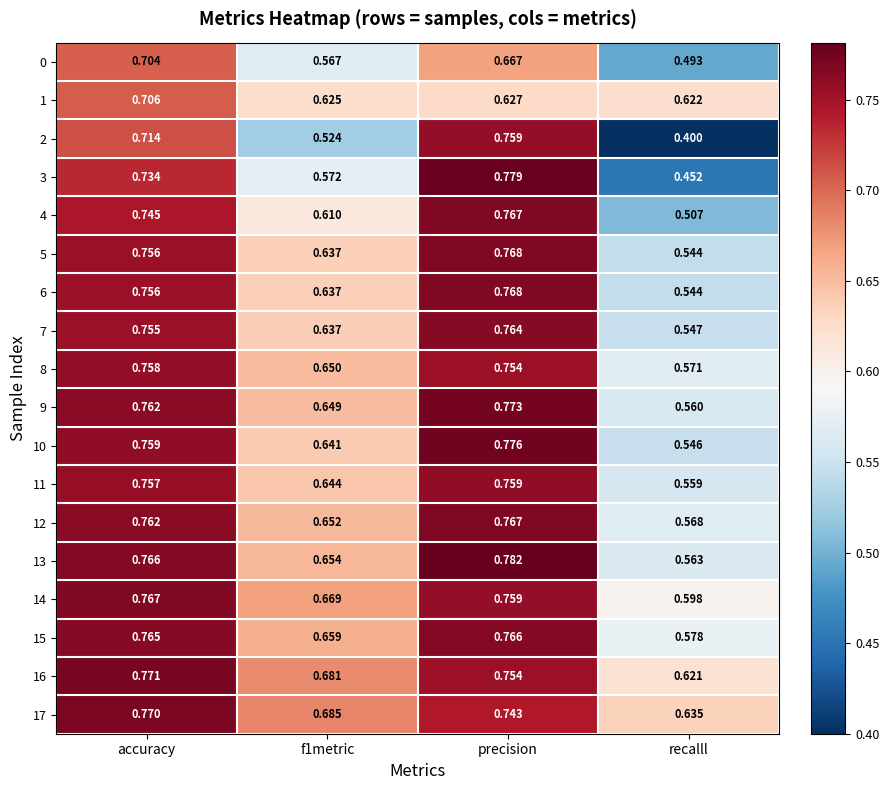

Where is 10 nearest to the value 0?

recalll